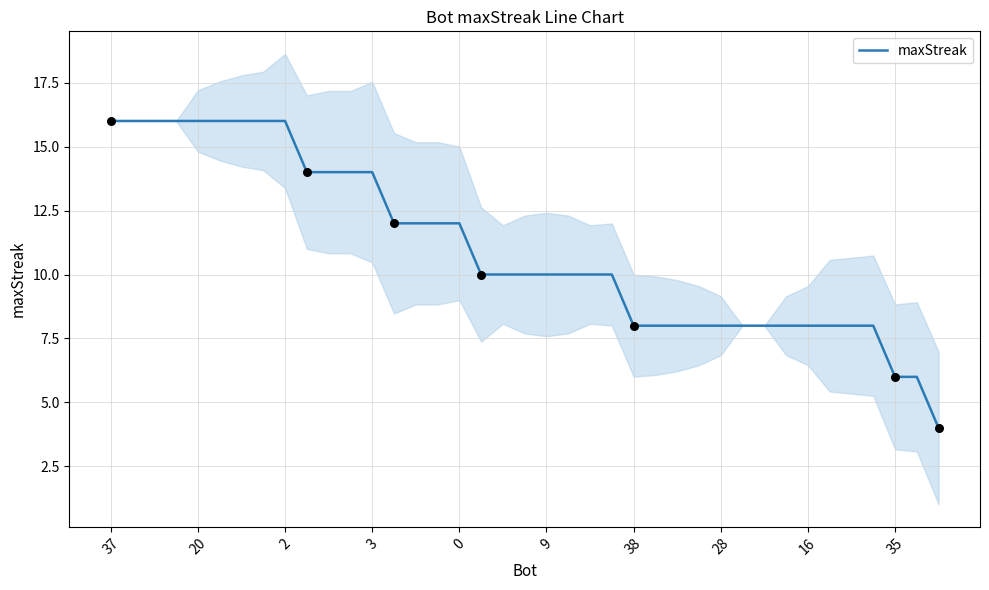

What is the ratio of the value at 2 to the value at 23?

1.6